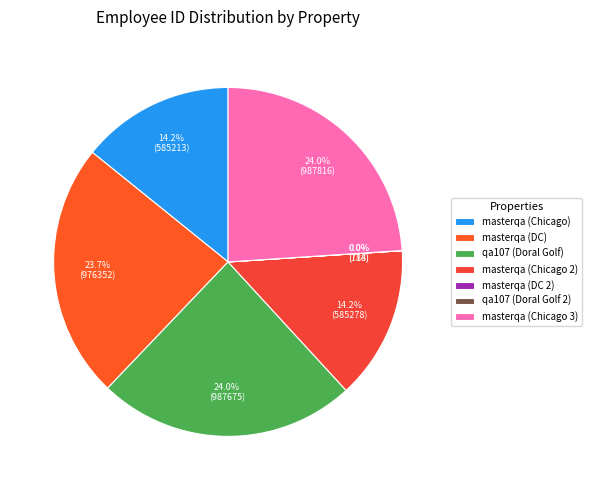

Does any single category account for the majority?

No